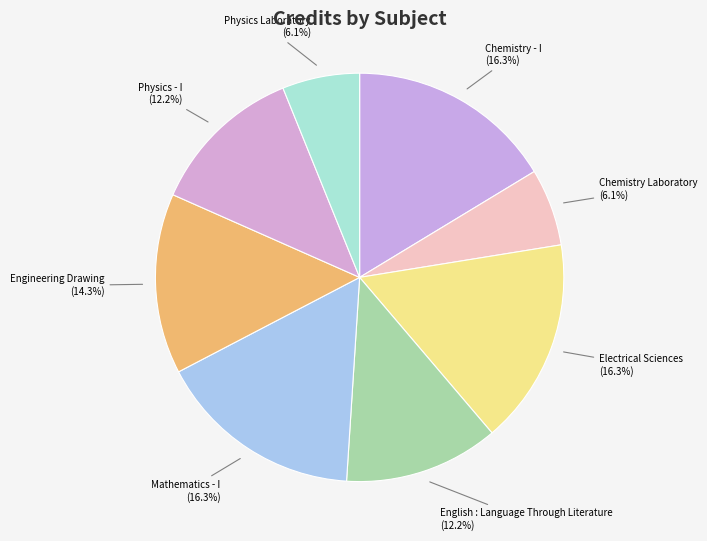

The Chemistry - I slice represents 11% of the pie. True or false?

False